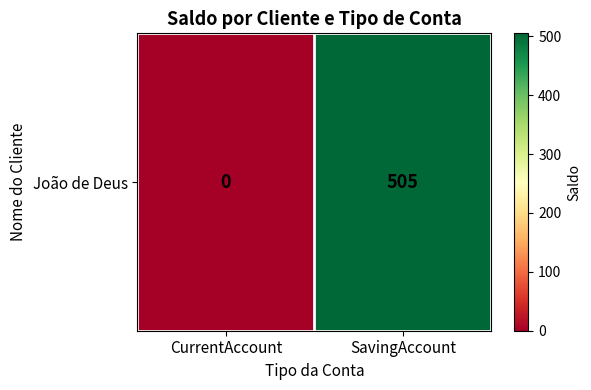

How many distinct data groups are displayed?

1